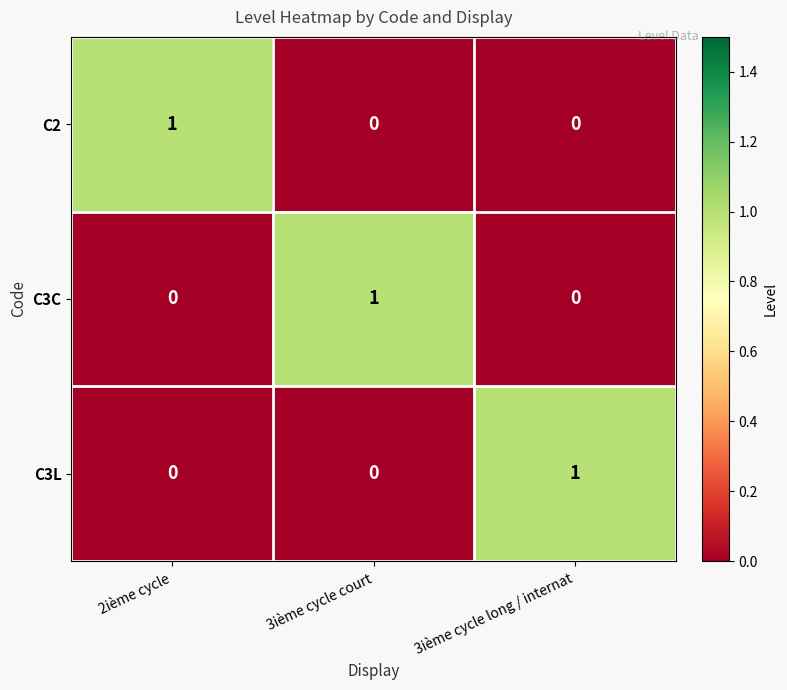

Which category has the highest value in the C3C series?

3ième cycle court